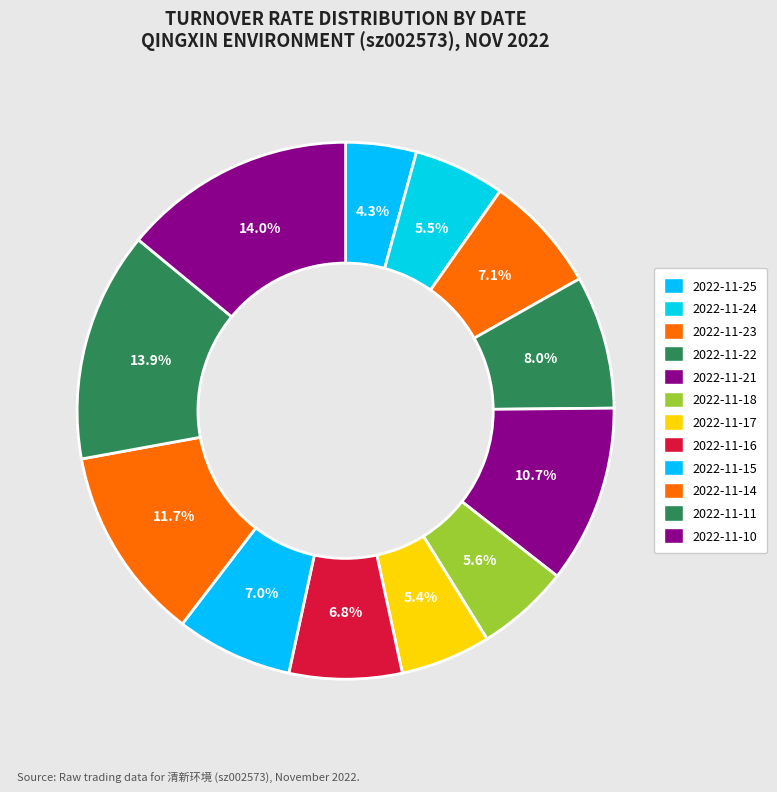

Which slice is the largest?

2022-11-10